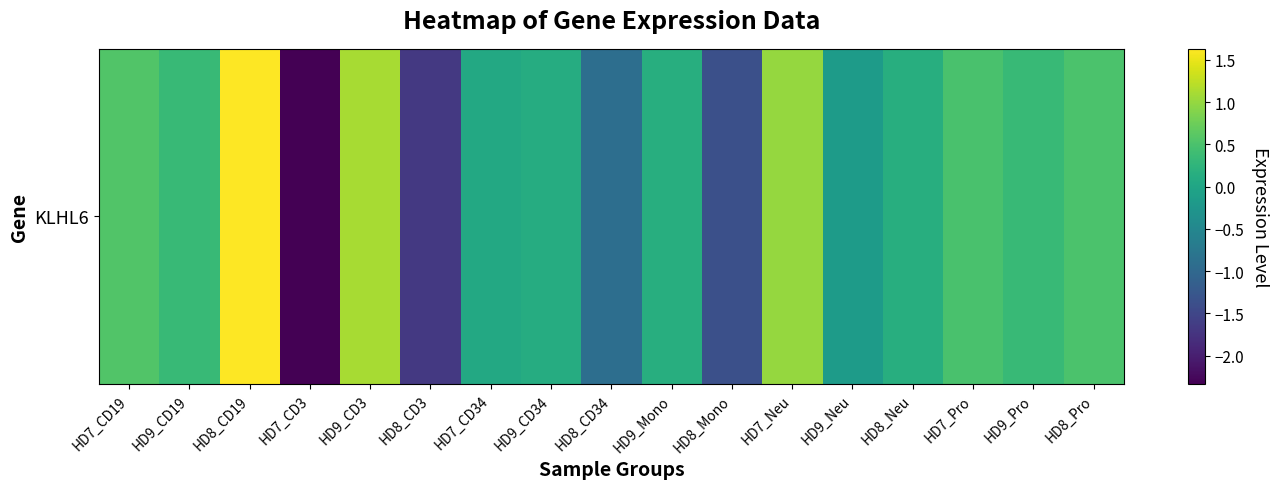

Between HD7_CD3 and HD8_CD19, which is larger?

HD8_CD19